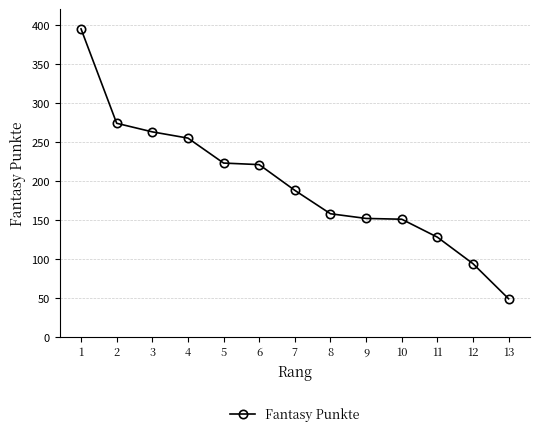

What is the difference between the maximum and minimum values?

346